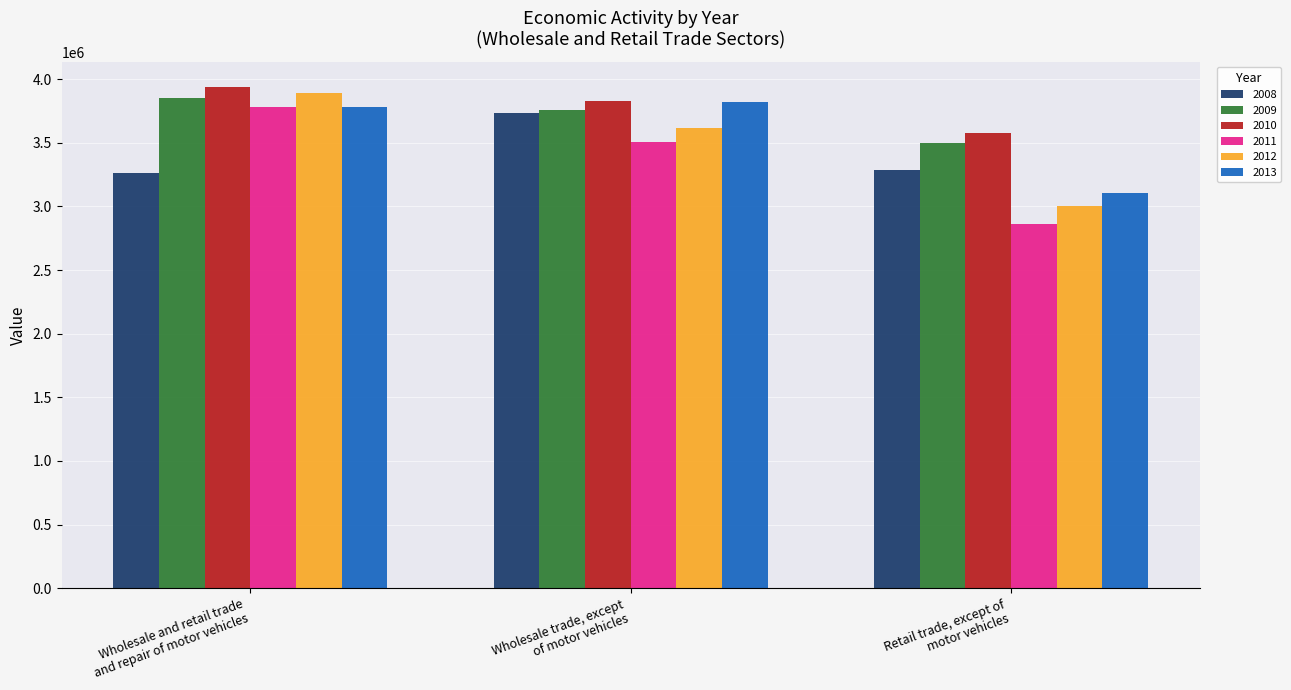

The 2011 series shows 5106181.7 at Retail trade, except of
motor vehicles. True or false?

False